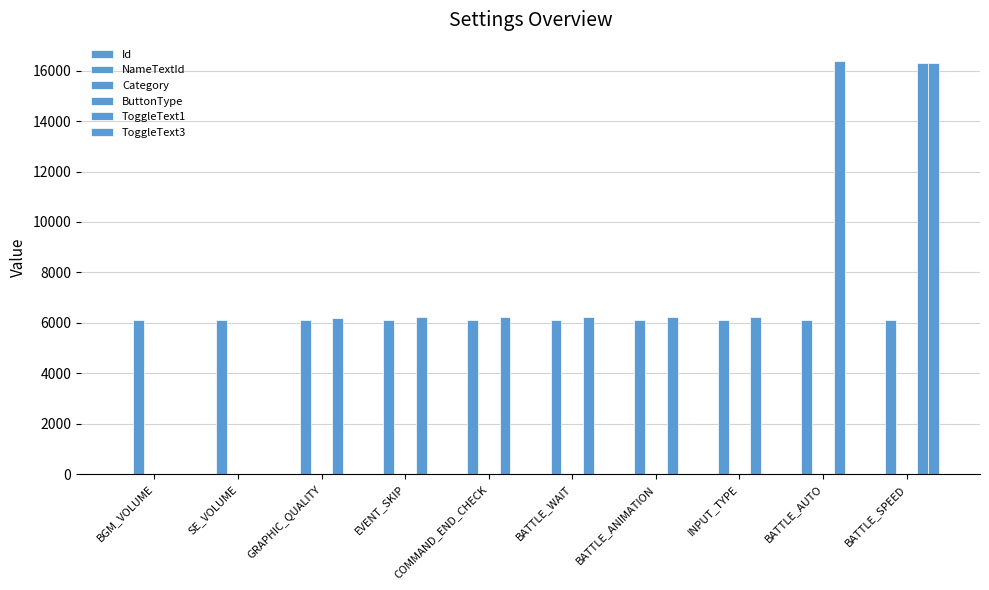

How many distinct data groups are displayed?

6